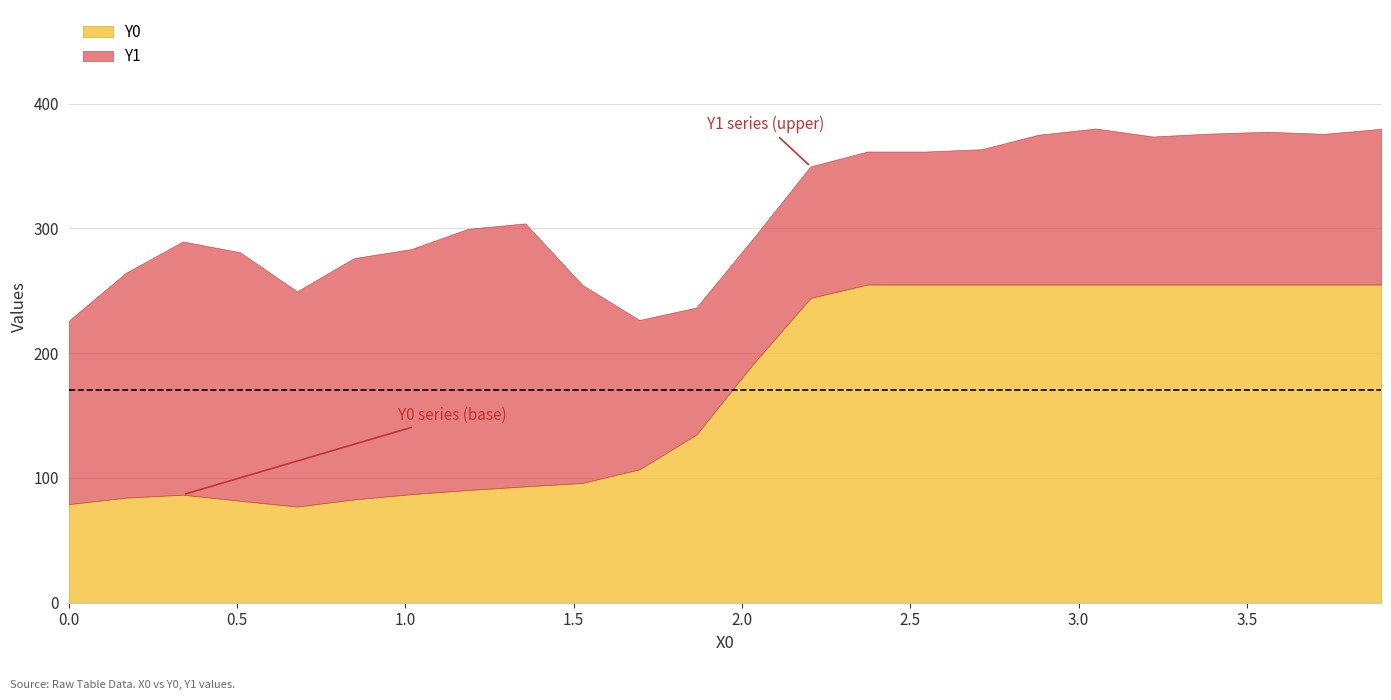

Where is the first local maximum for Y0?

2